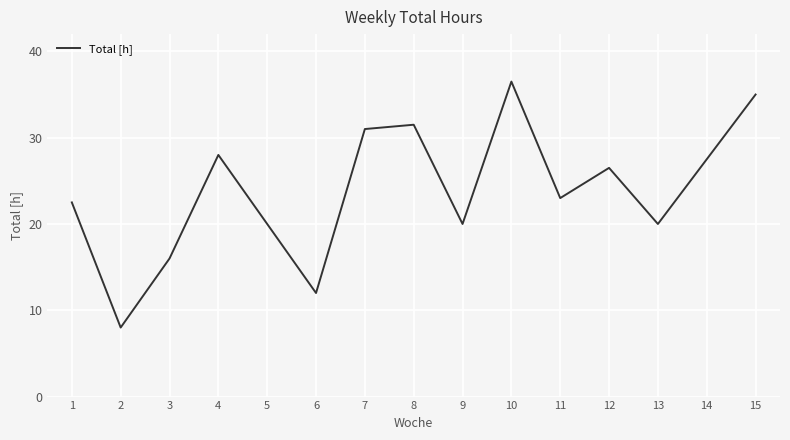

What is the greatest value displayed?

36.5